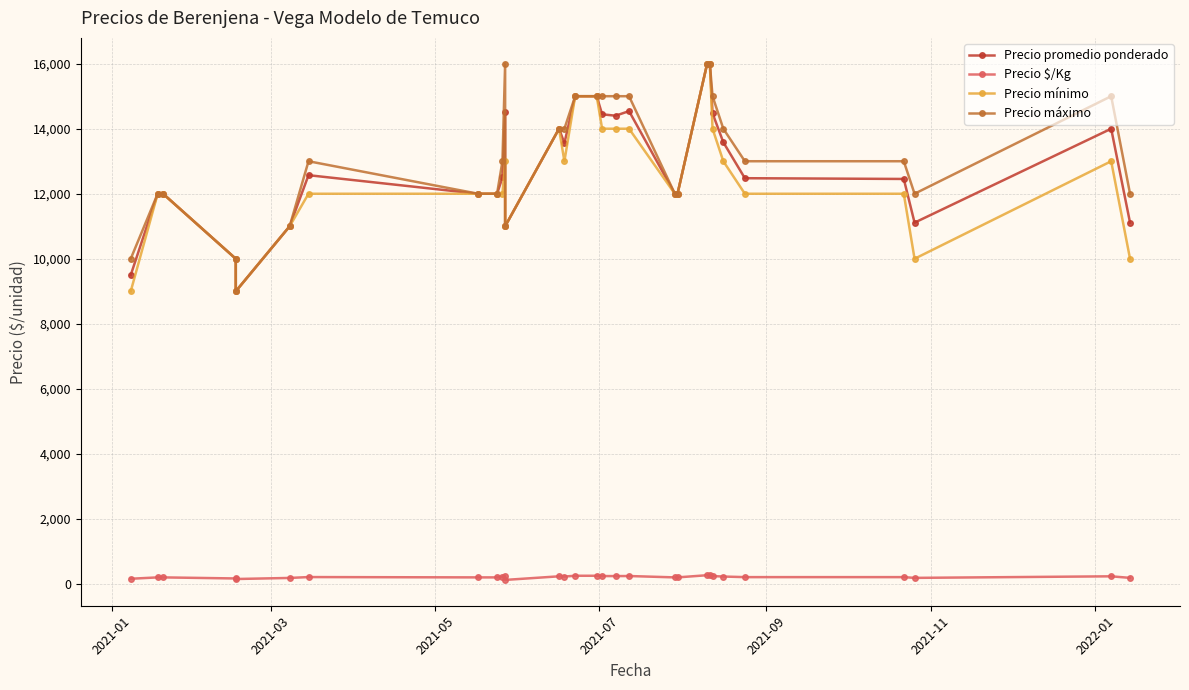

Does the chart display data point markers on the line(s)?

Yes